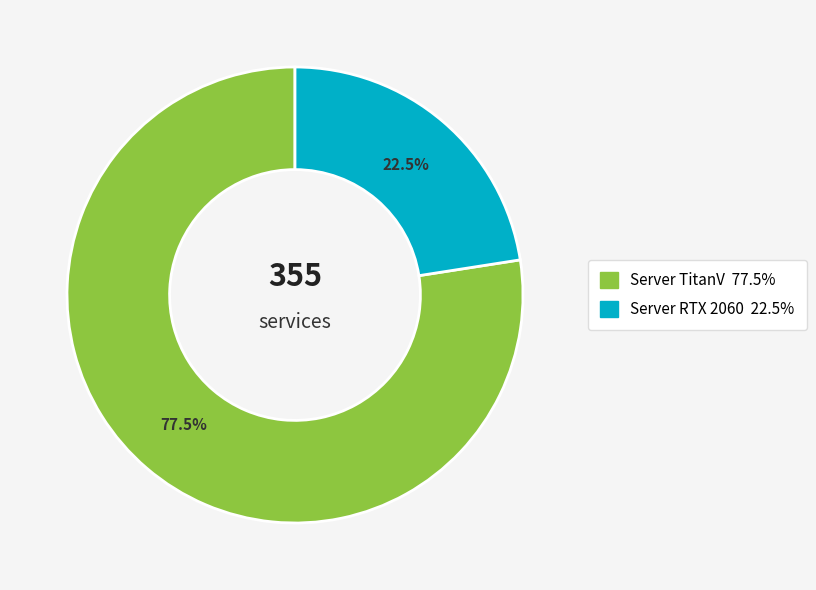

Approximately how many times larger is the value at Server RTX 2060 compared to Server TitanV?

0.3